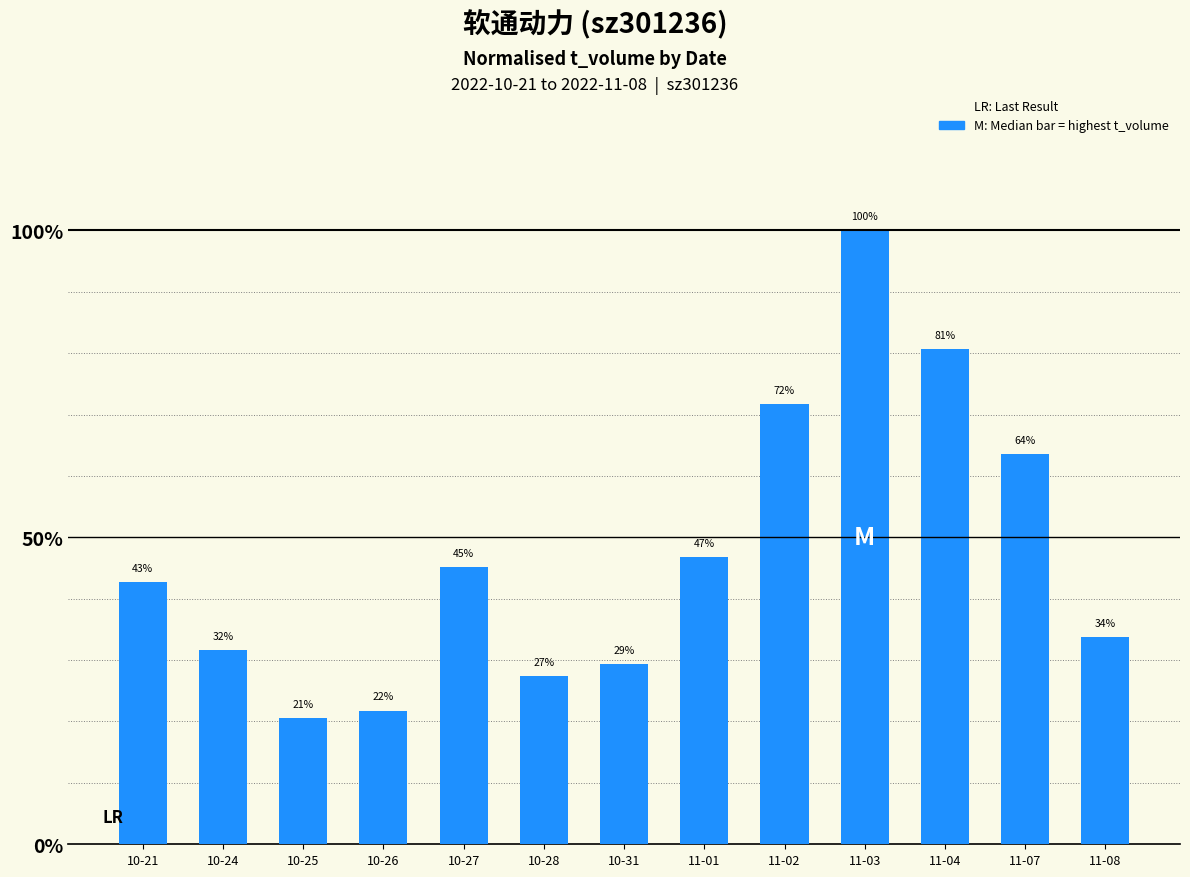

Rank the categories by value from lowest to highest.

10-25, 10-26, 10-28, 10-31, 10-24, 11-08, 10-21, 10-27, 11-01, 11-07, 11-02, 11-04, 11-03